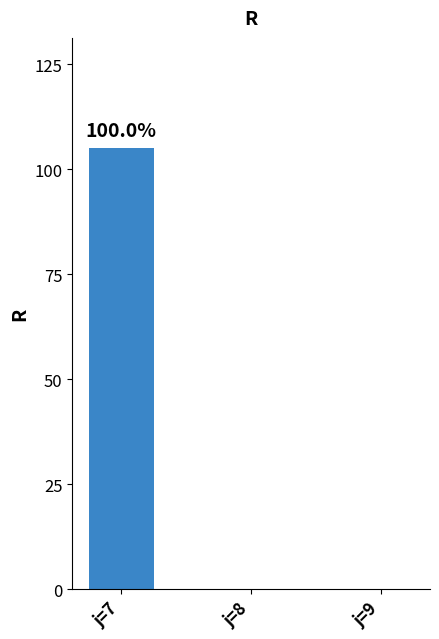

Are the bars grouped side by side (vs. stacked)?

No